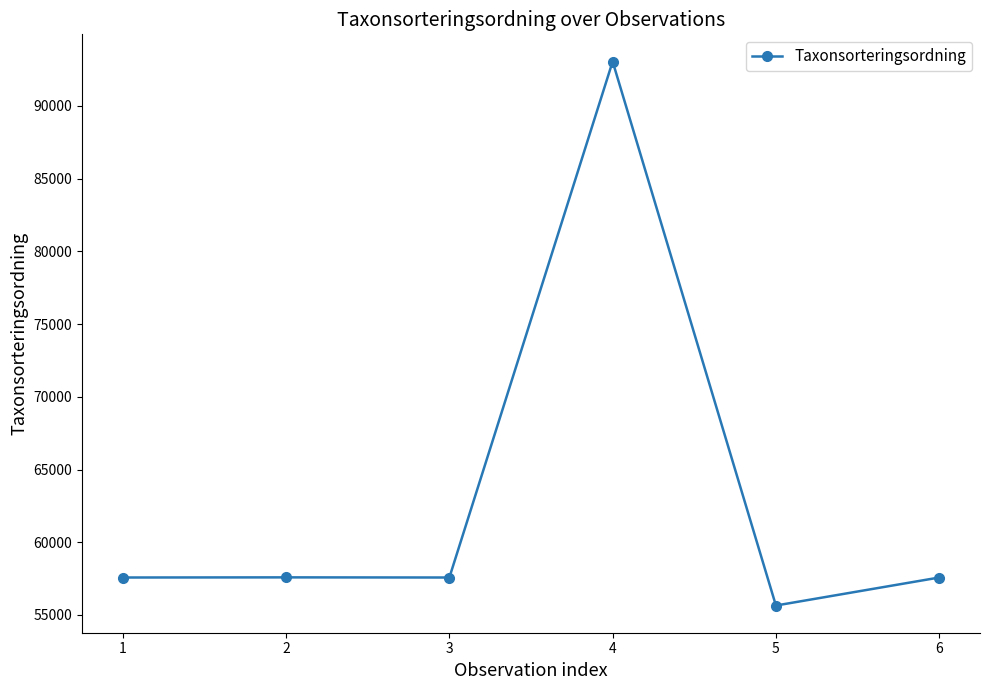

What is the approximate value at 5?

55649